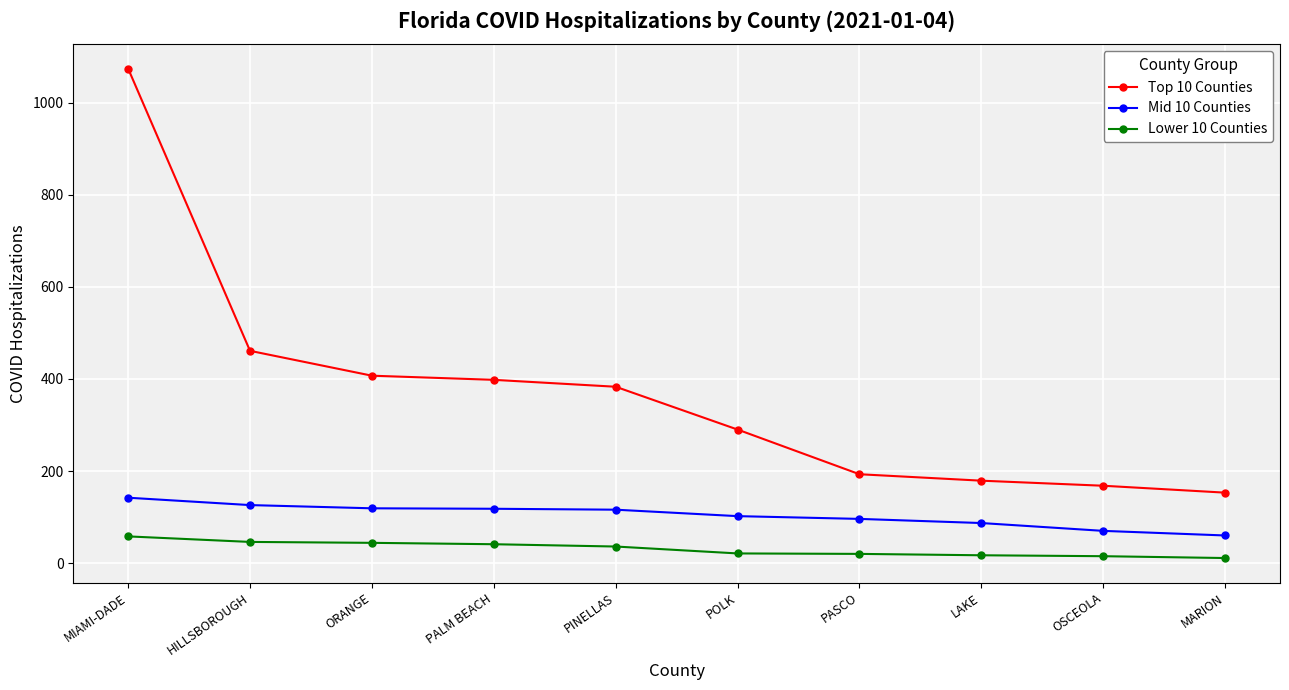

True or false: Top 10 Counties and Mid 10 Counties cross at least once.

False